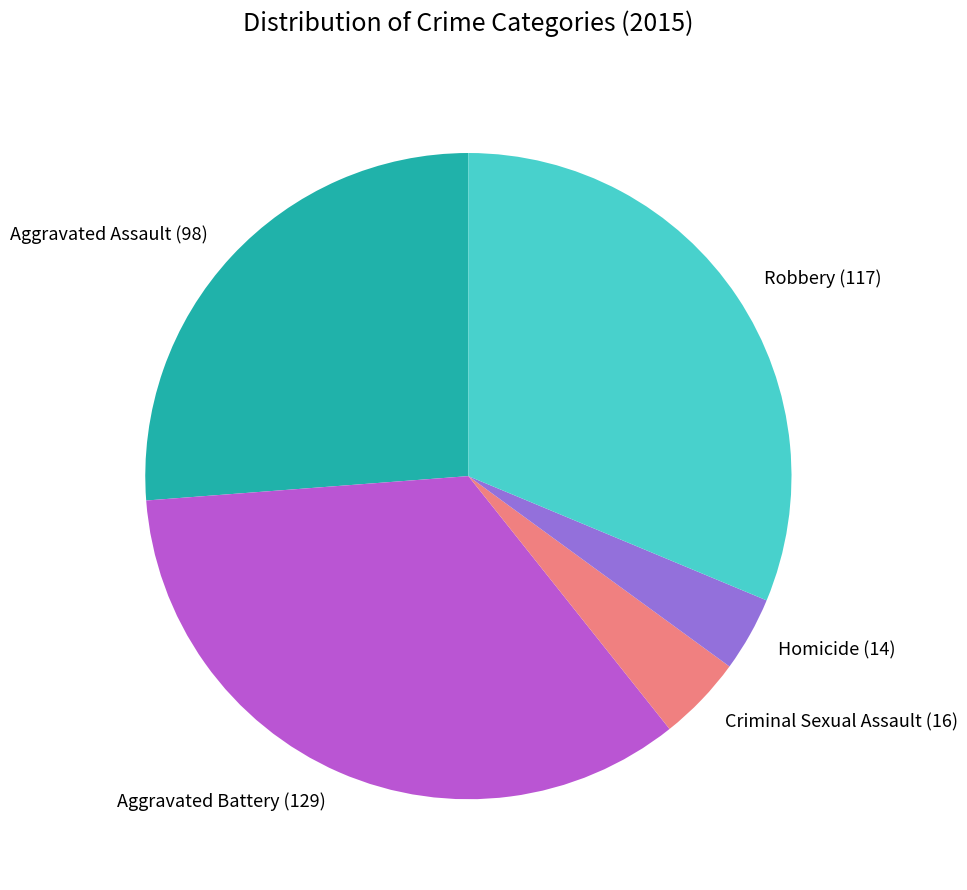

Rank the categories by value from highest to lowest.

Aggravated Battery, Robbery, Aggravated Assault, Criminal Sexual Assault, Homicide